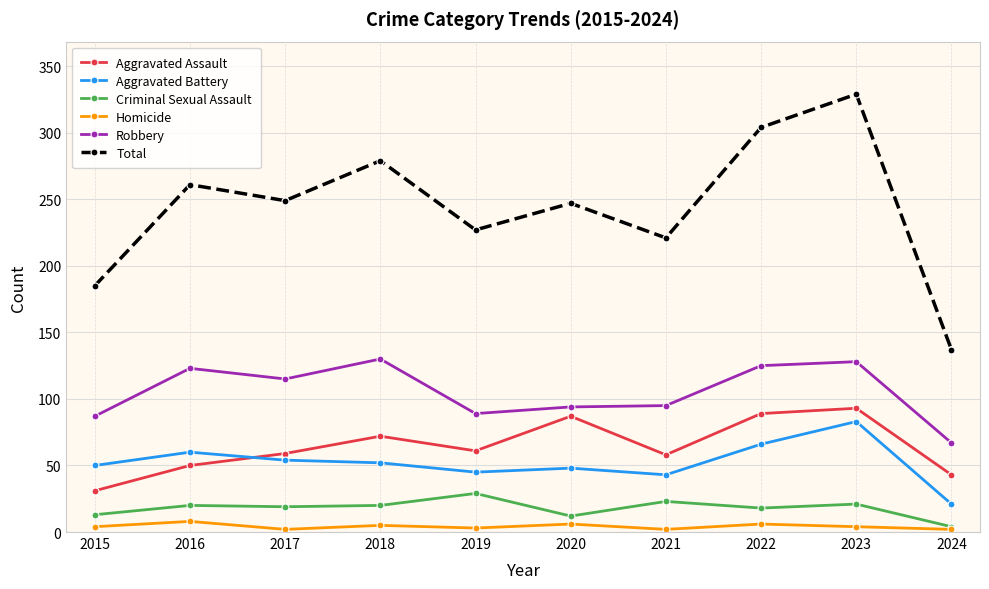

Is it true that Robbery equals 48 at 2015?

False